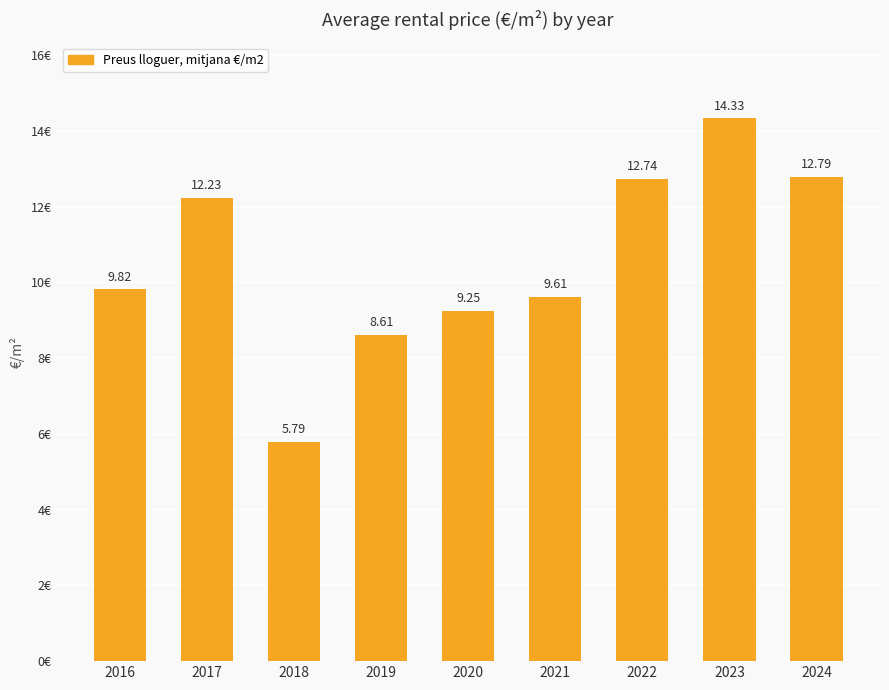

How many data points are less than 9?

2